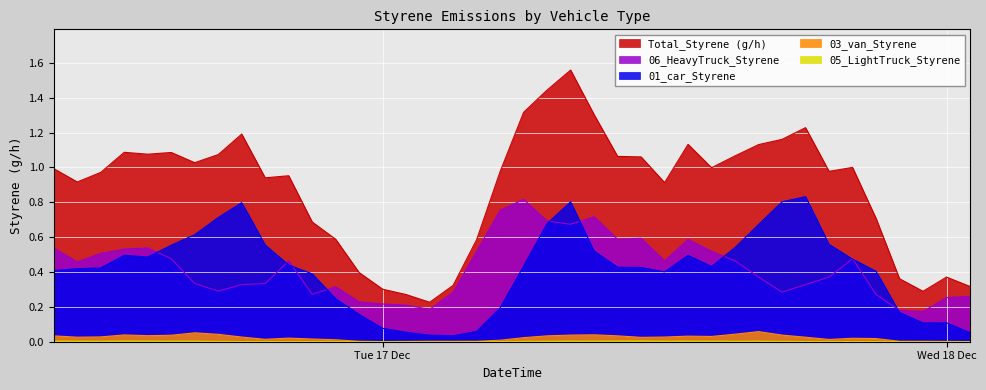

Which series has the largest range (max minus min)?

Total_Styrene (g/h)